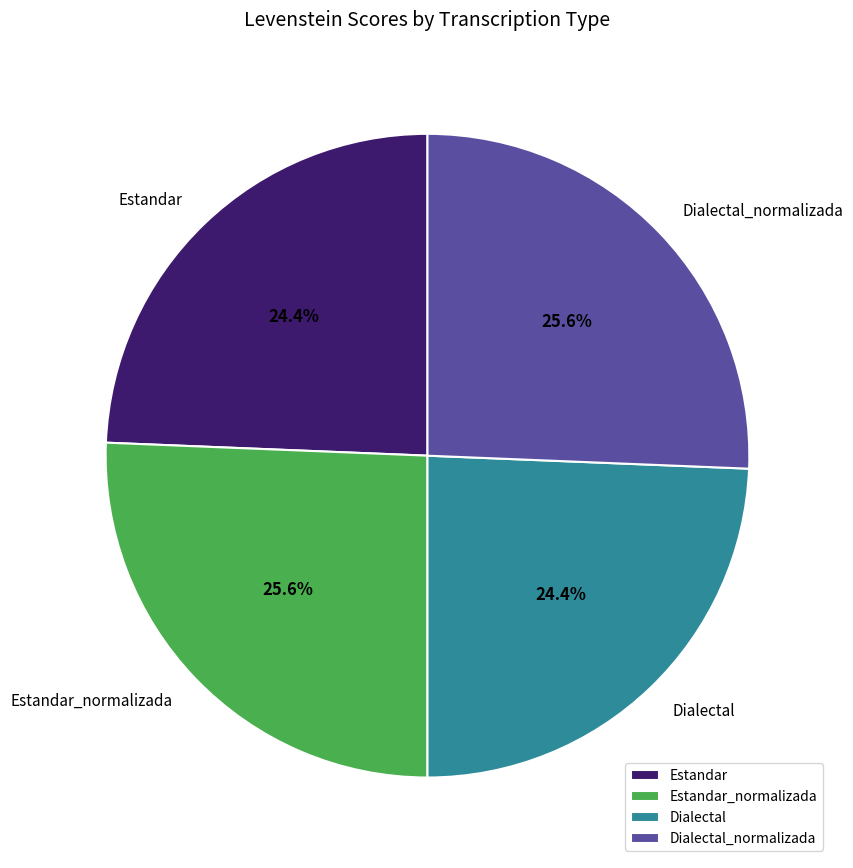

The Estandar slice represents 30% of the pie. True or false?

False